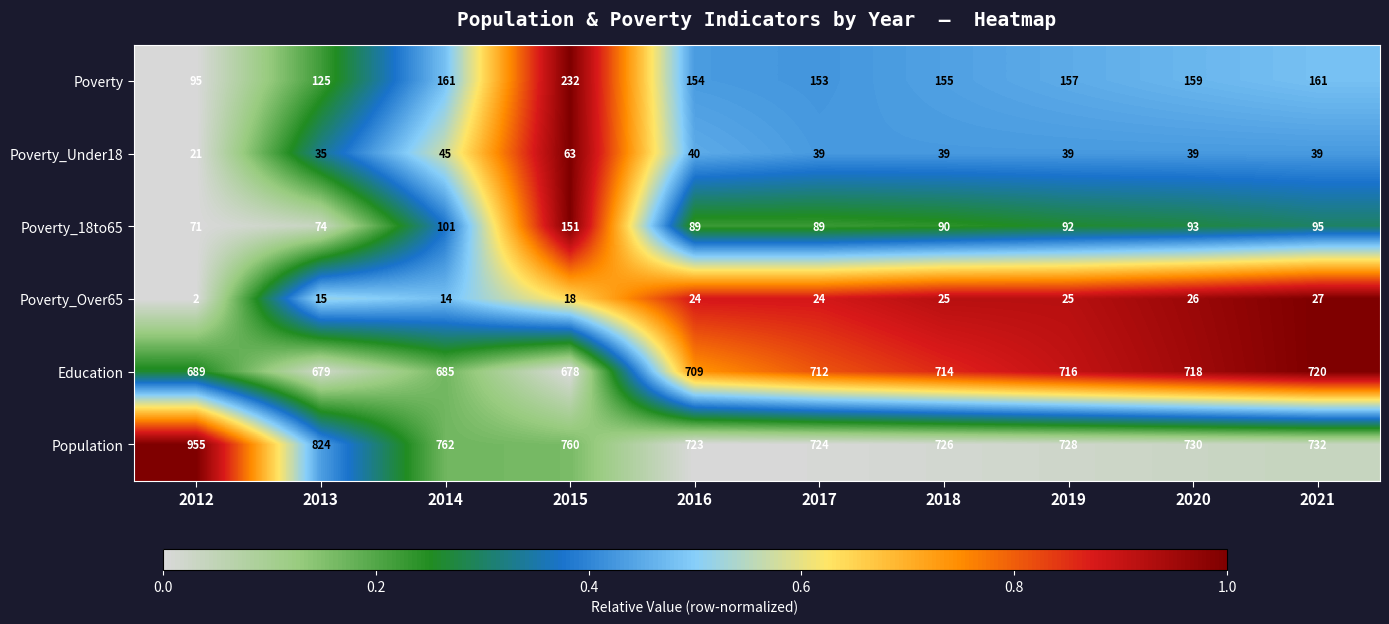

Rank the series by their maximum value, from lowest to highest.

Poverty_Over65, Poverty_Under18, Poverty_18to65, Poverty, Education, Population